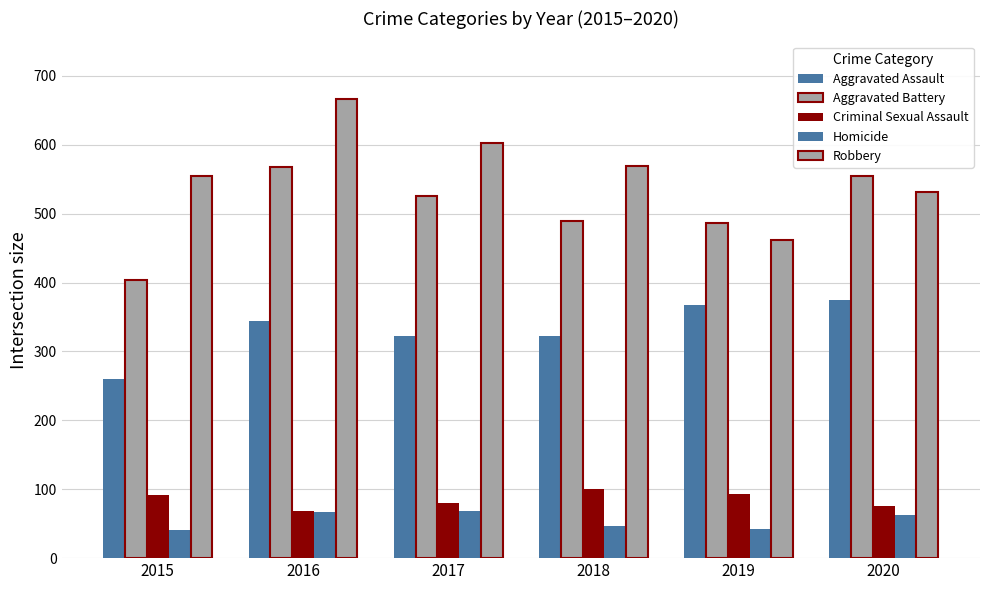

How many data points does each series have?

6